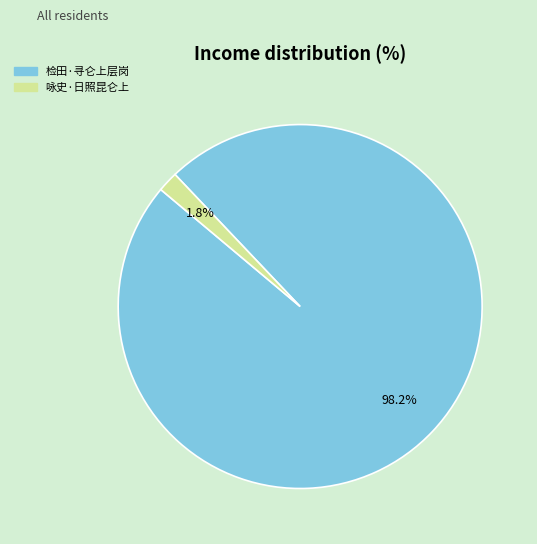

What percentage do 咏史·日照昆仑上 and 检田·寻仑上层岗 together represent?

100.0%